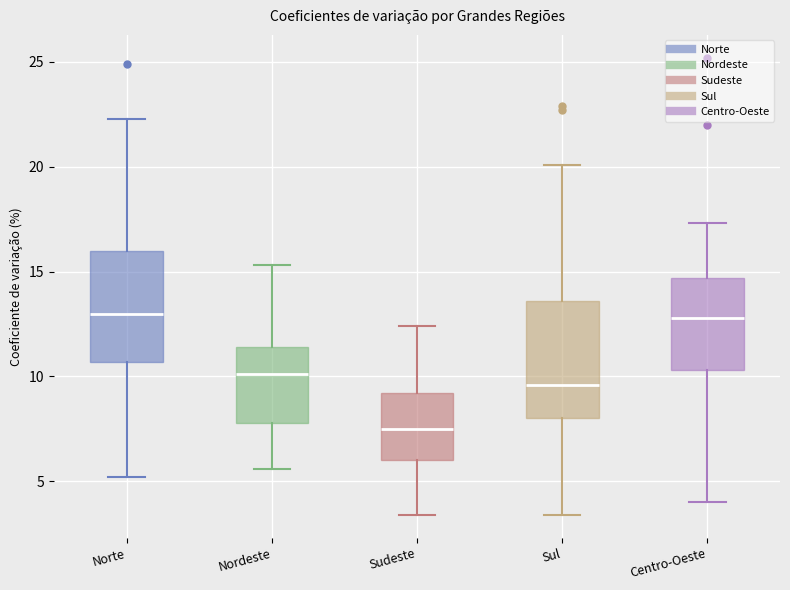

Where does the lower whisker of the box for Norte end on the y-axis? The values are not printed on the chart, so give them approximately, as read against the axis.

5.0